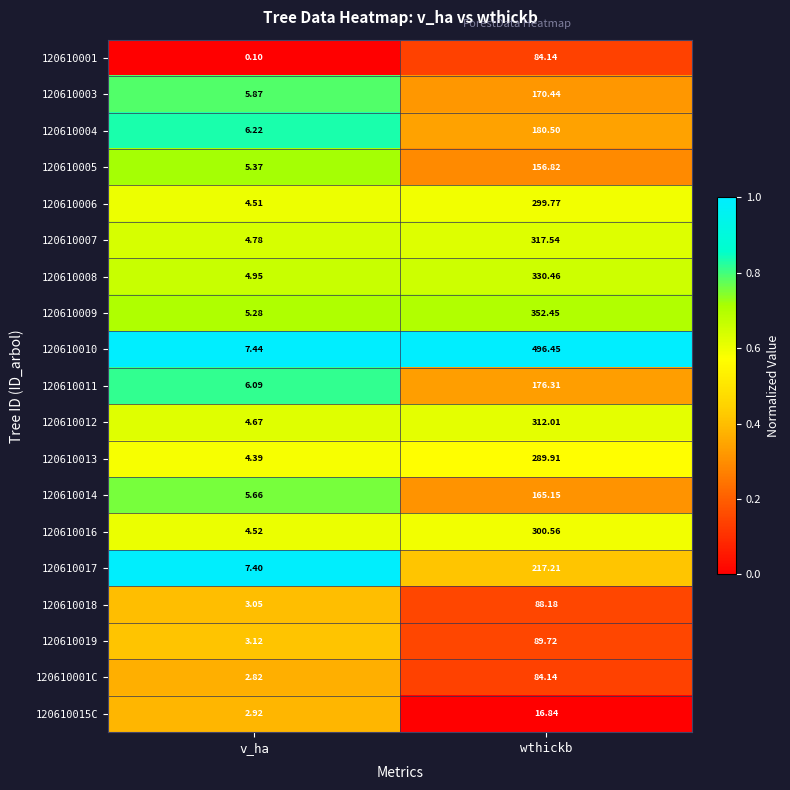

At which label does 120610018 reach its minimum?

v_ha